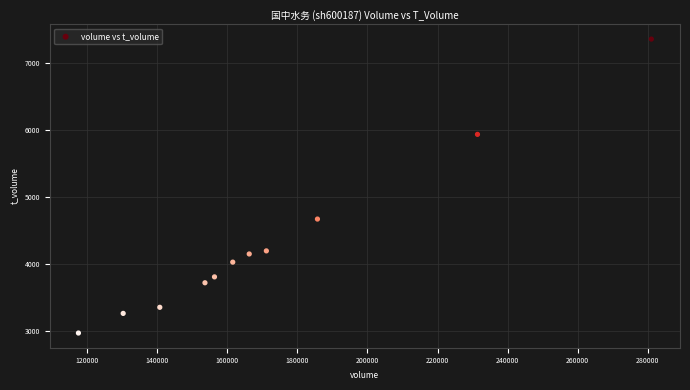

What Y value in the scatter plot is closest to 5166?

4674